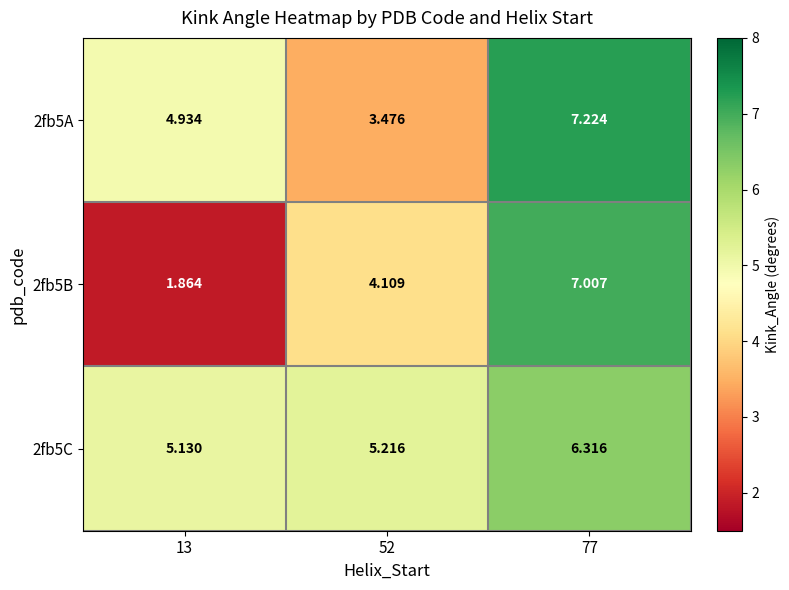

How many distinct data groups are displayed?

3